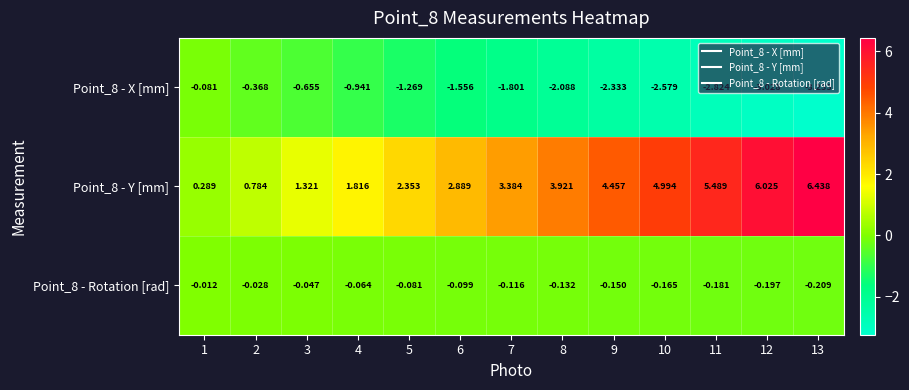

Rank the series at 7 from lowest to highest value.

Point_8 - X [mm], Point_8 - Rotation [rad], Point_8 - Y [mm]